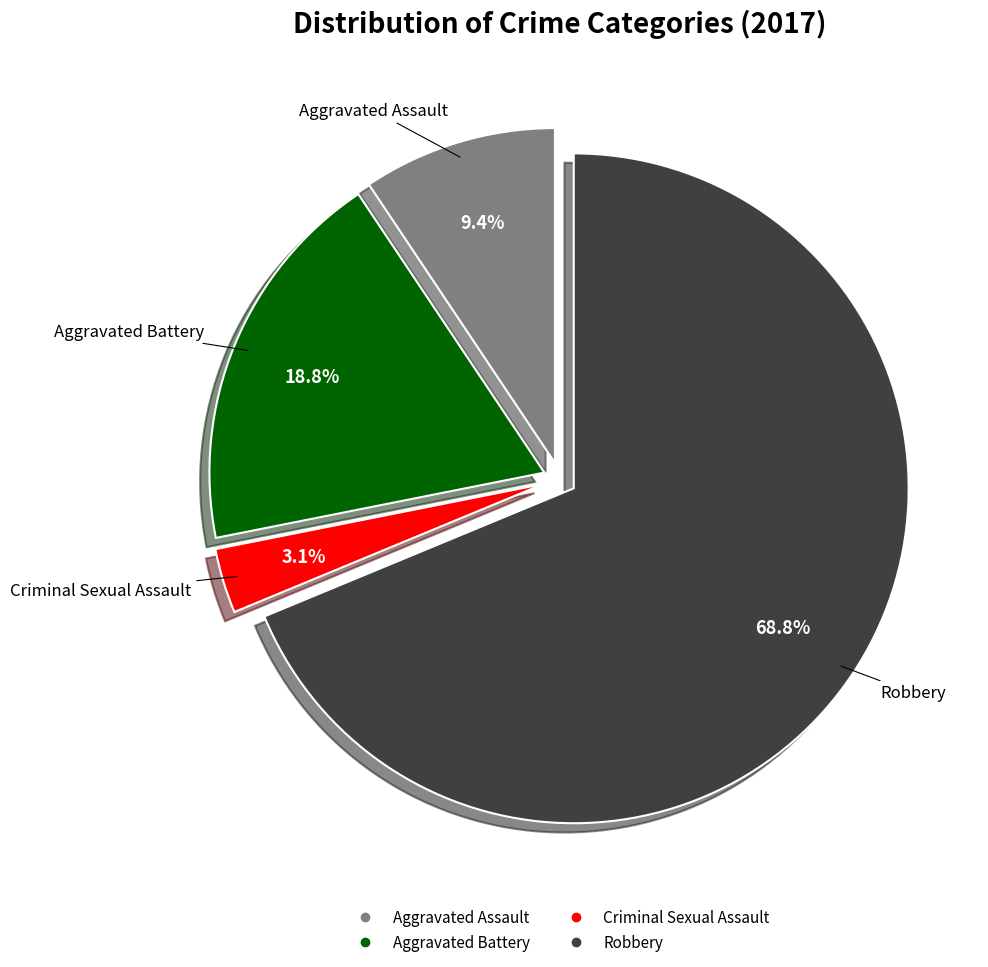

What is the largest slice in the pie chart?

Robbery